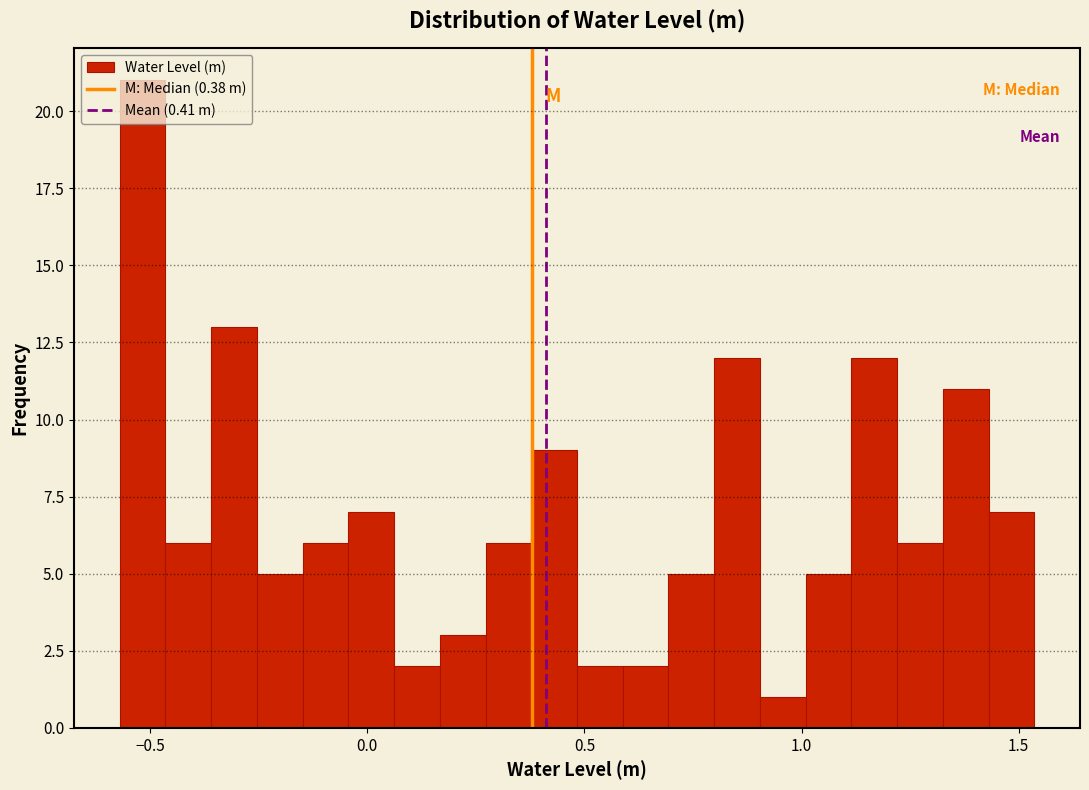

Around what value on the x-axis is the tallest bar? Give the approximate position of its centre, as read against the axis.

-0.50